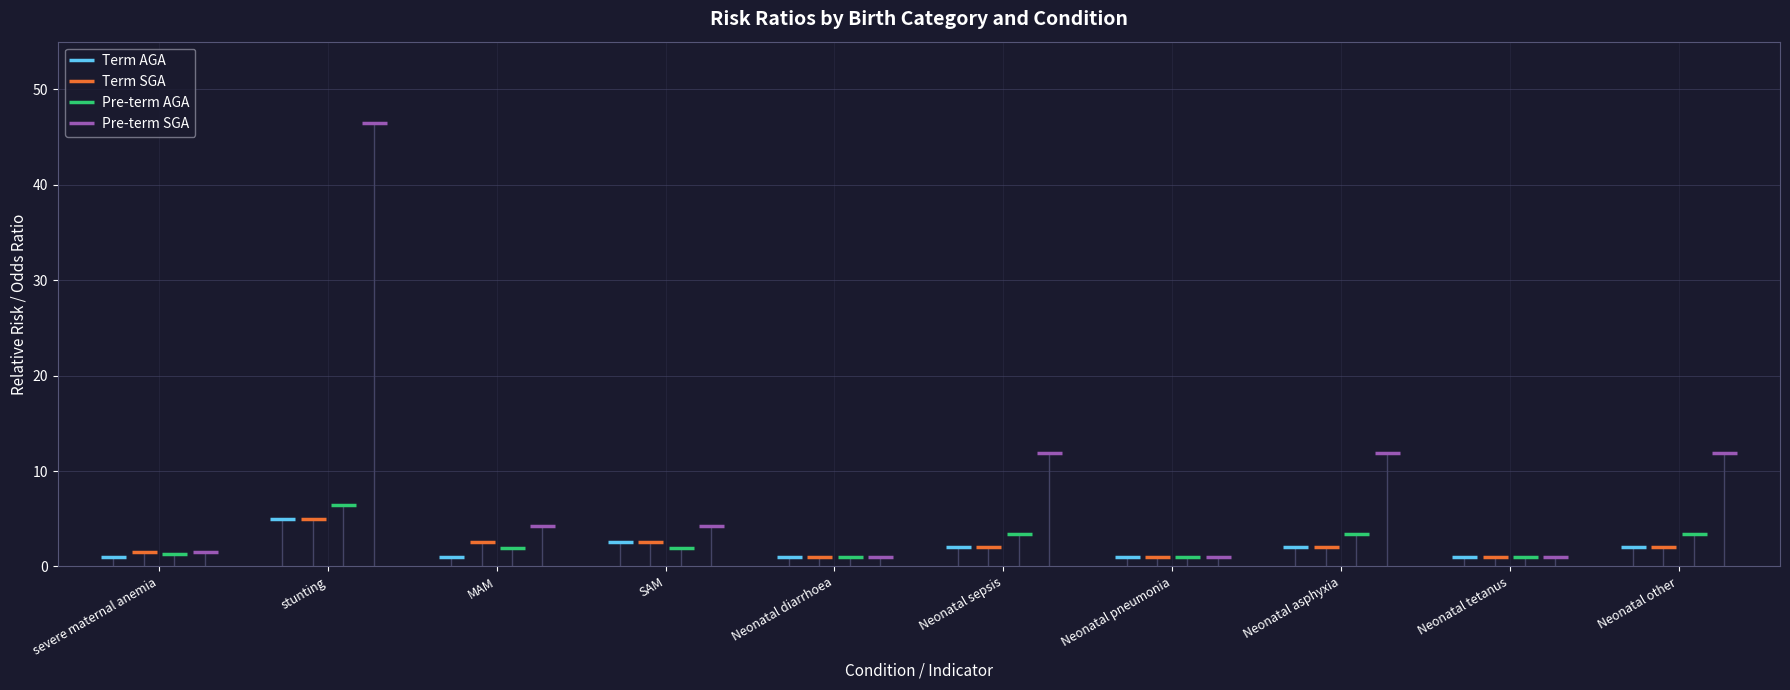

True or false: Pre-term SGA has more than 2 interior local peaks.

True